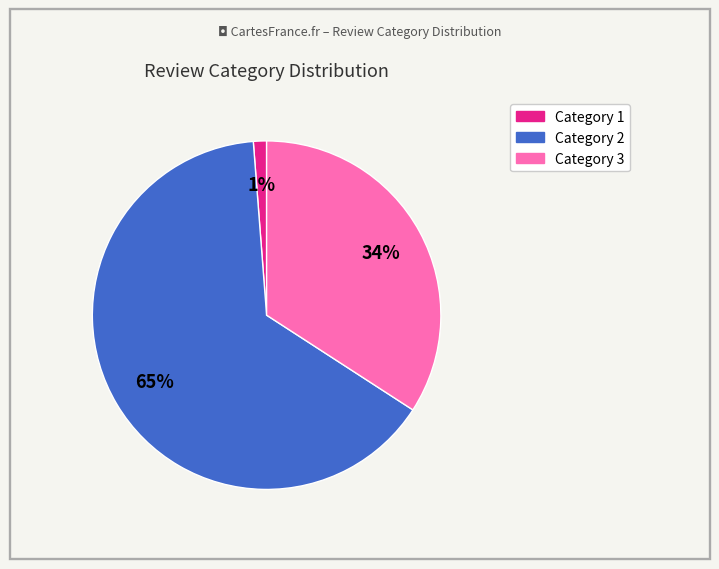

Is there any slice that represents more than half of the pie?

Yes